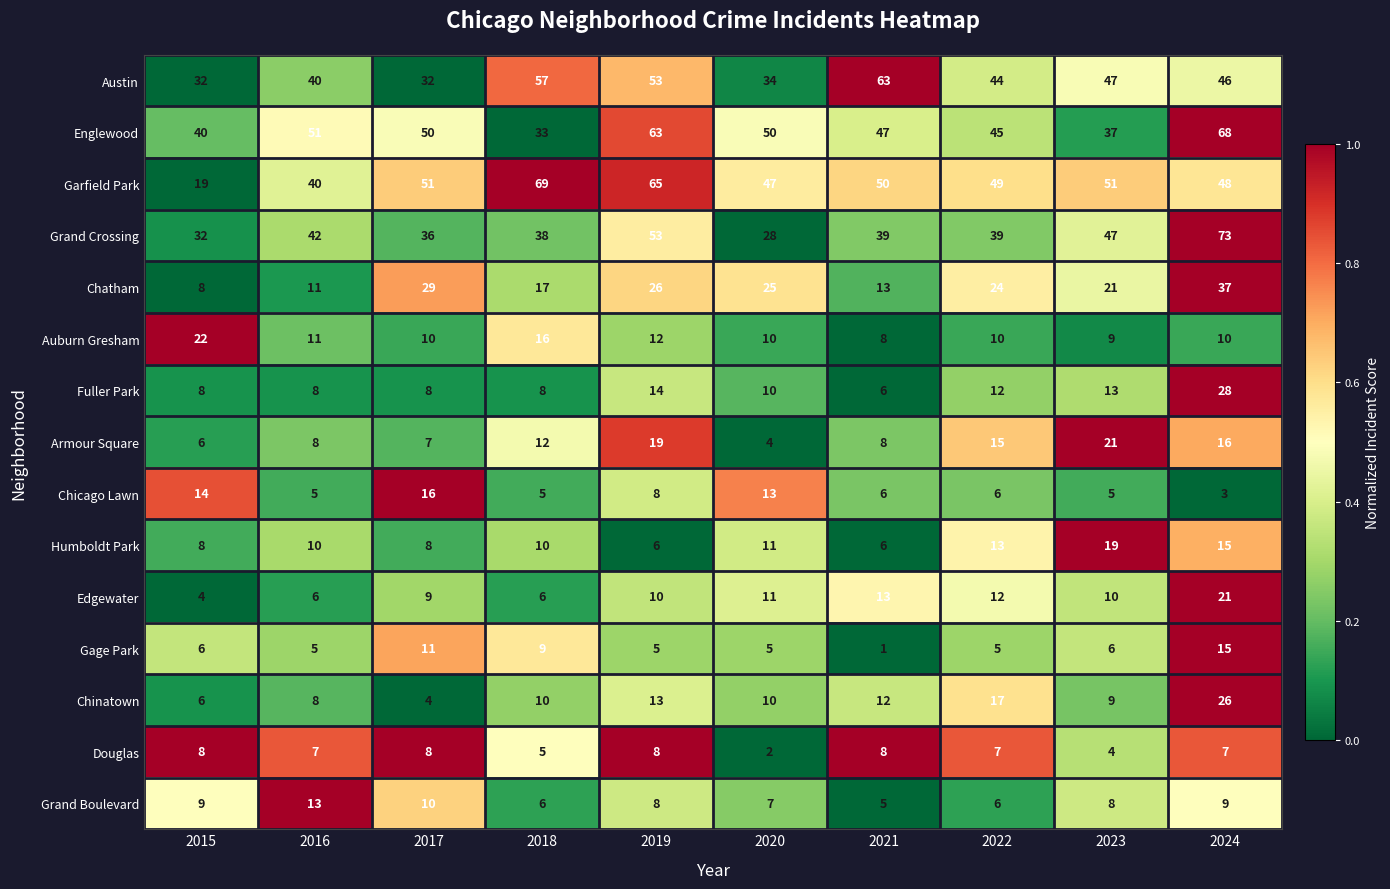

Between 2016 and 2019, which series saw the biggest shift?

Garfield Park